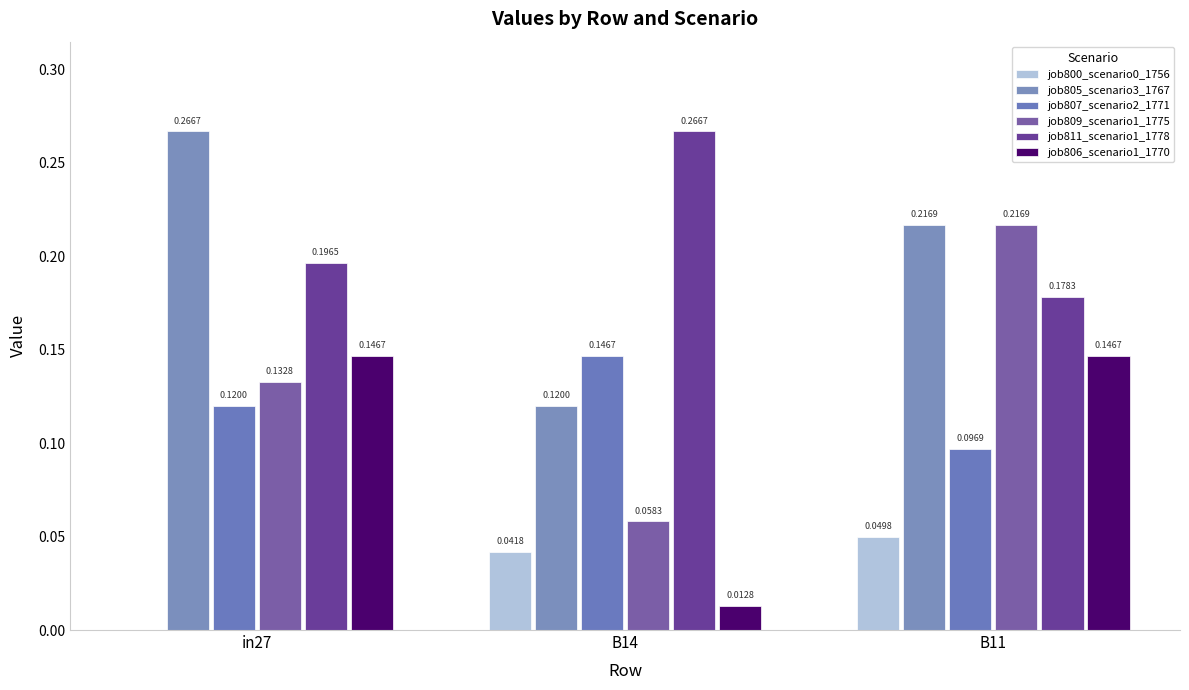

Which series changed the most between in27 and B14?

job805_scenario3_1767